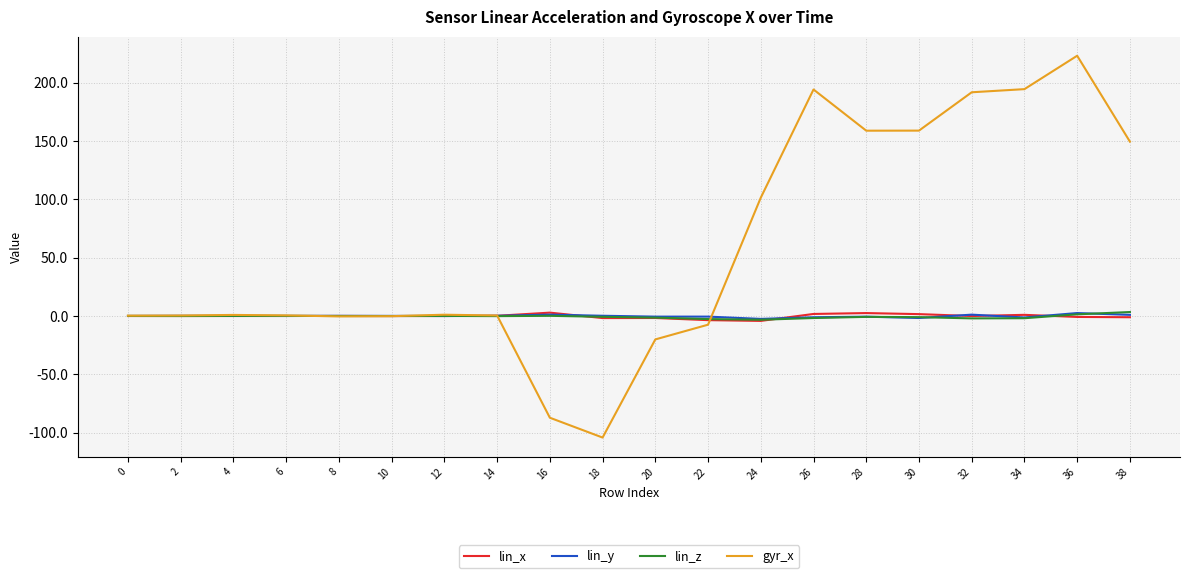

What is the spread (max minus min) of values at 30?

160.6